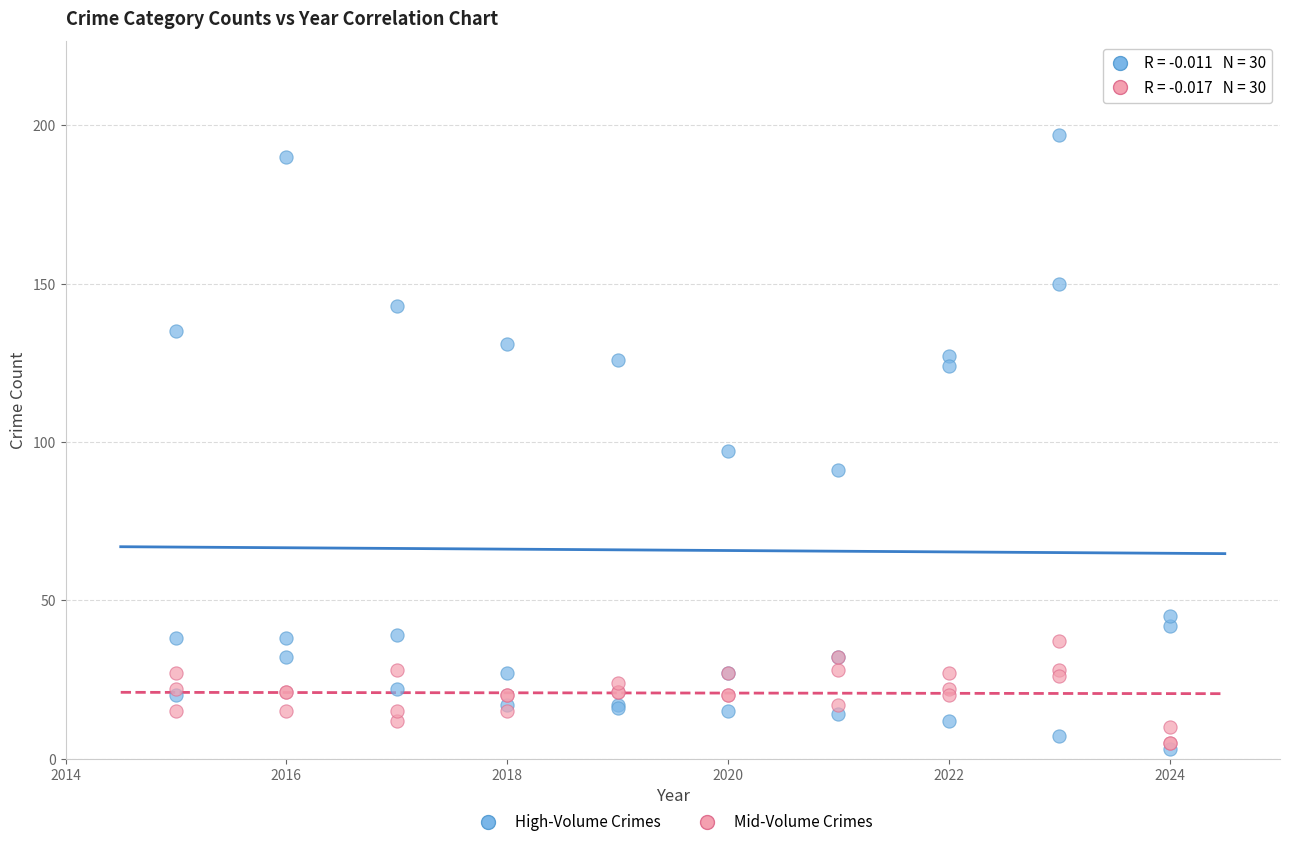

Across all series, what Y value is closest to 100?

97